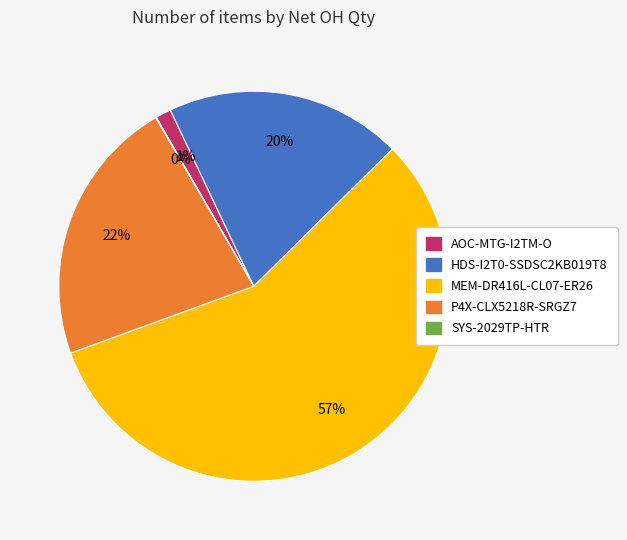

What is the ratio of the value at P4X-CLX5218R-SRGZ7 to the value at HDS-I2T0-SSDSC2KB019T8?

1.1